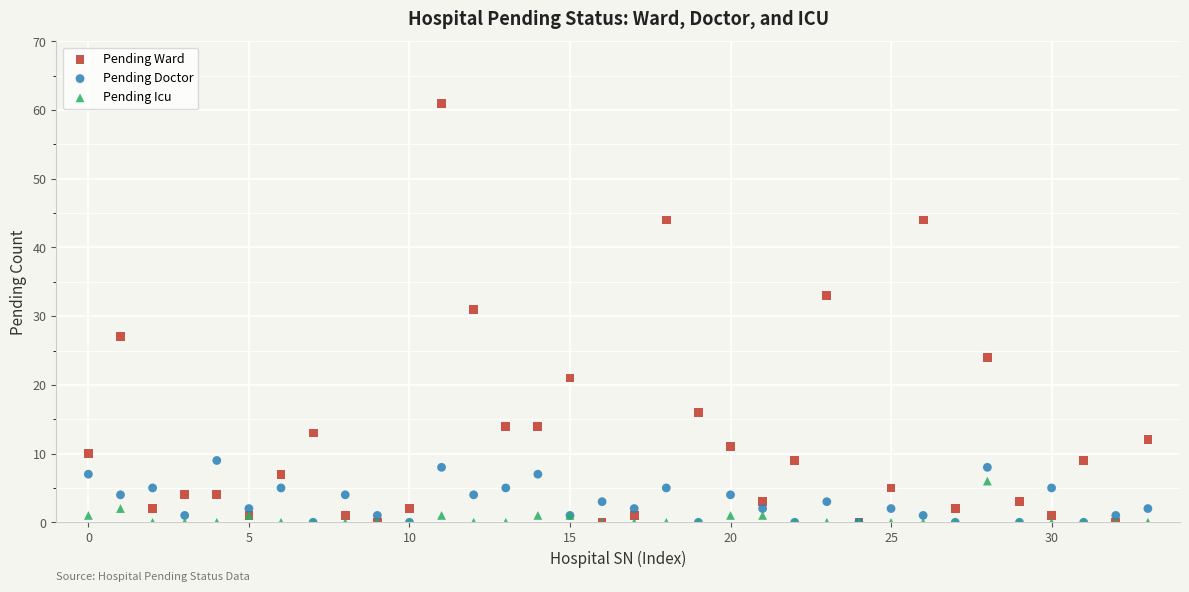

Which series contains the highest Y value?

Pending Ward